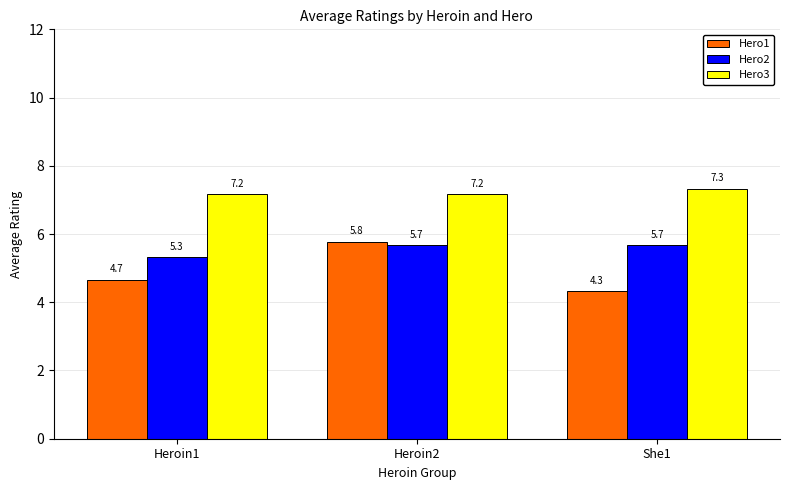

At how many categories does at least one series exceed 6?

3